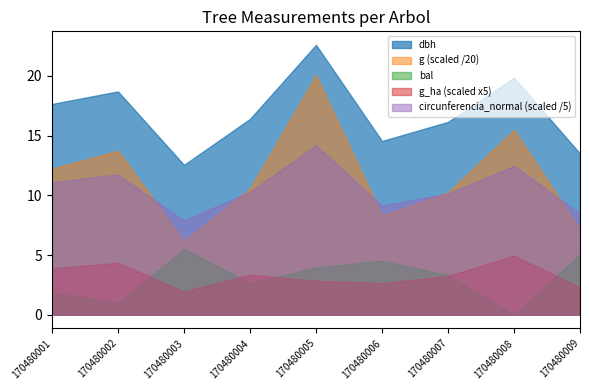

At which label does circunferencia_normal first exceed 51?

170480001